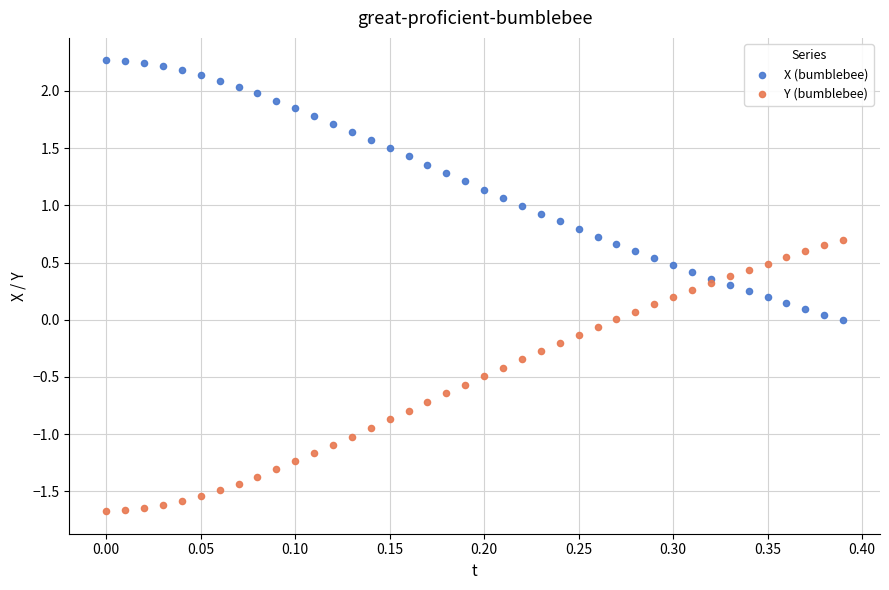

Which series has the widest spread of Y values?

Y (bumblebee)